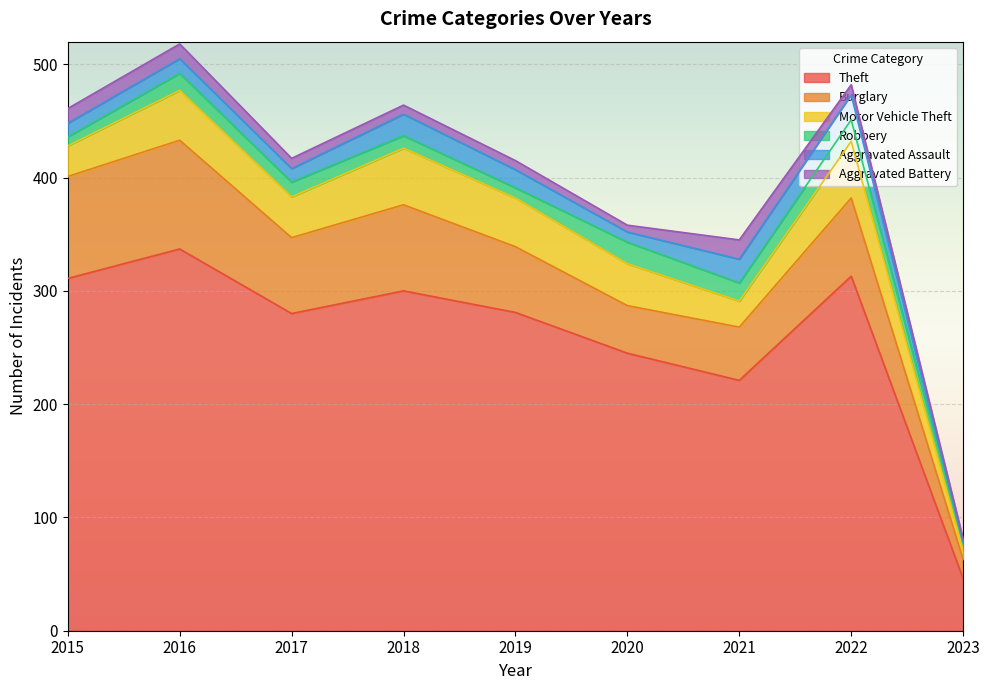

What are all the series names shown in the legend?

Theft, Burglary, Motor Vehicle Theft, Robbery, Aggravated Assault, Aggravated Battery